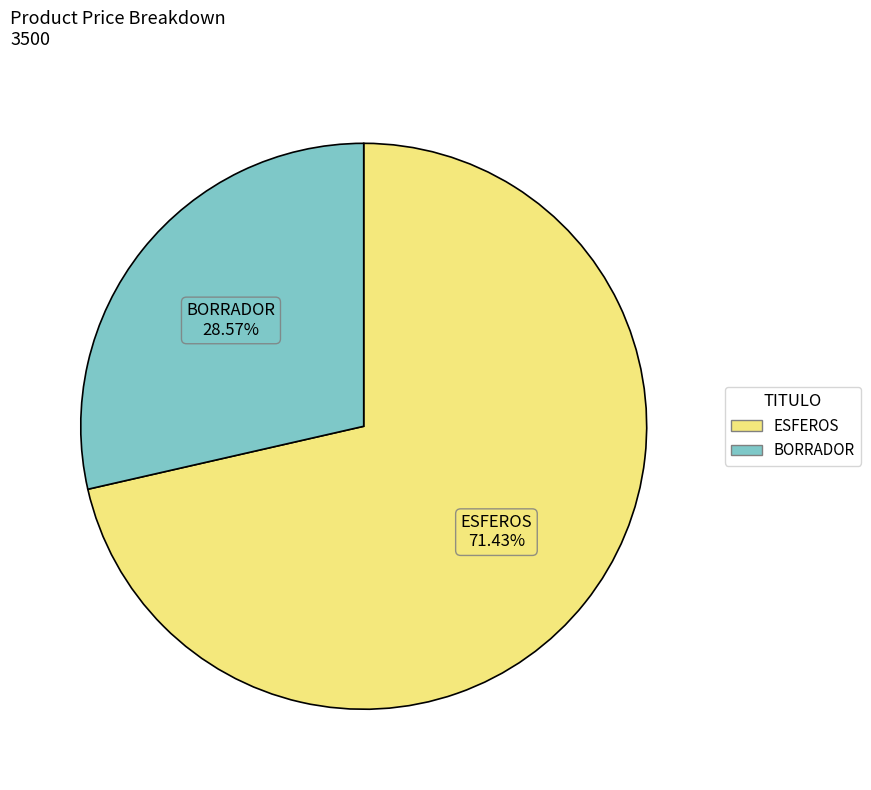

The ESFEROS slice represents 71% of the pie. True or false?

True